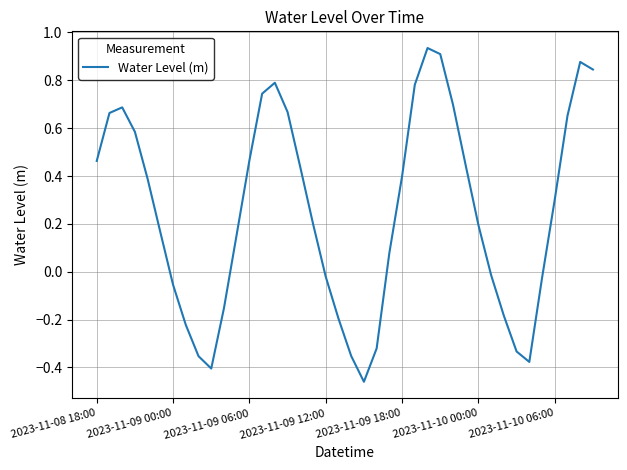

What is the difference between the maximum and minimum values?

1.4